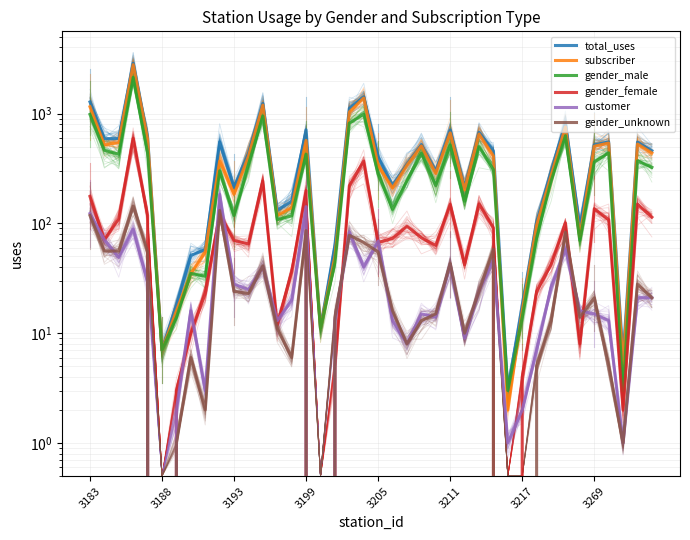

What is the sum of the subscriber values at 3217 and 18?

1049